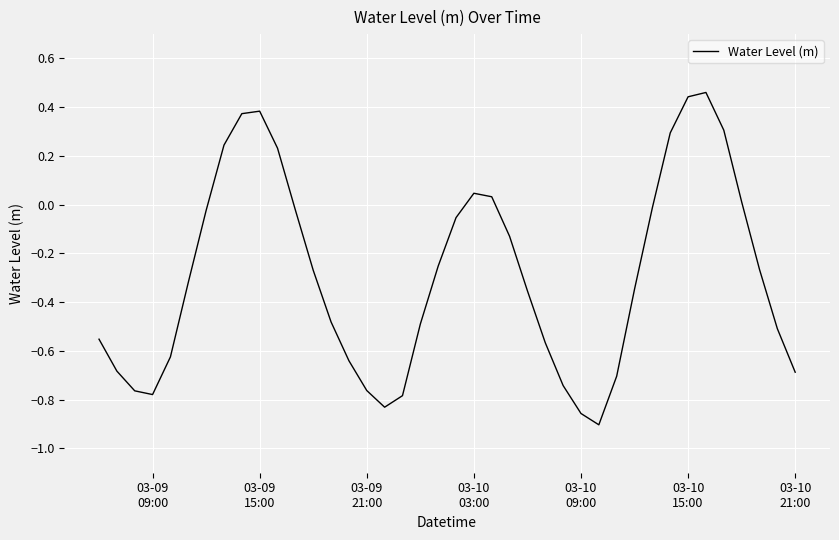

How many lines are shown in the chart?

1